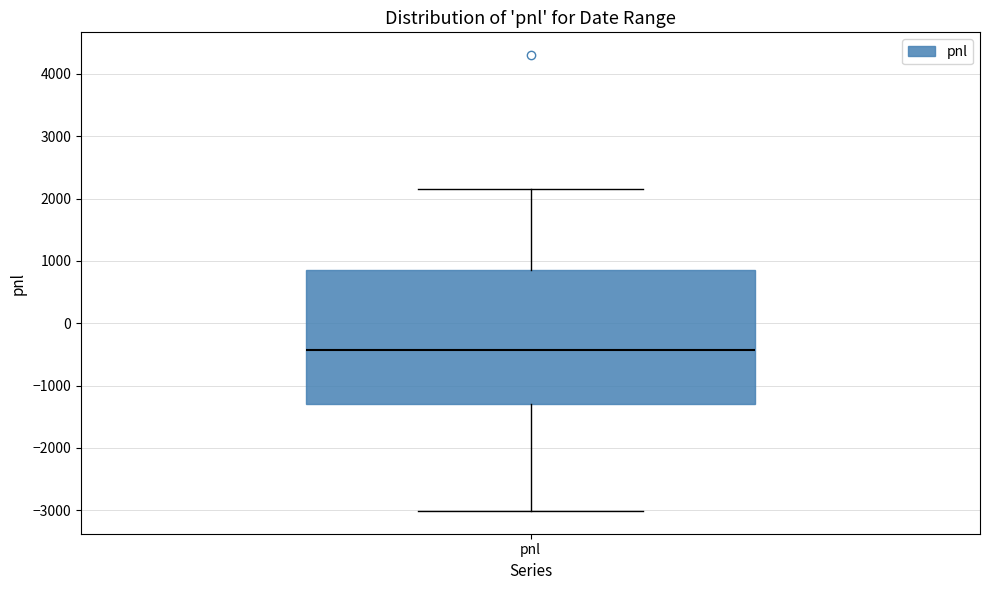

Transcribe this box plot: give where the median line is, the range the box spans, and where the two whiskers end, as read against the y-axis. The values are not printed on the chart, so give them approximately, as read against the axis.

median -400, box -1300 to 900, whiskers -3000 to 2200